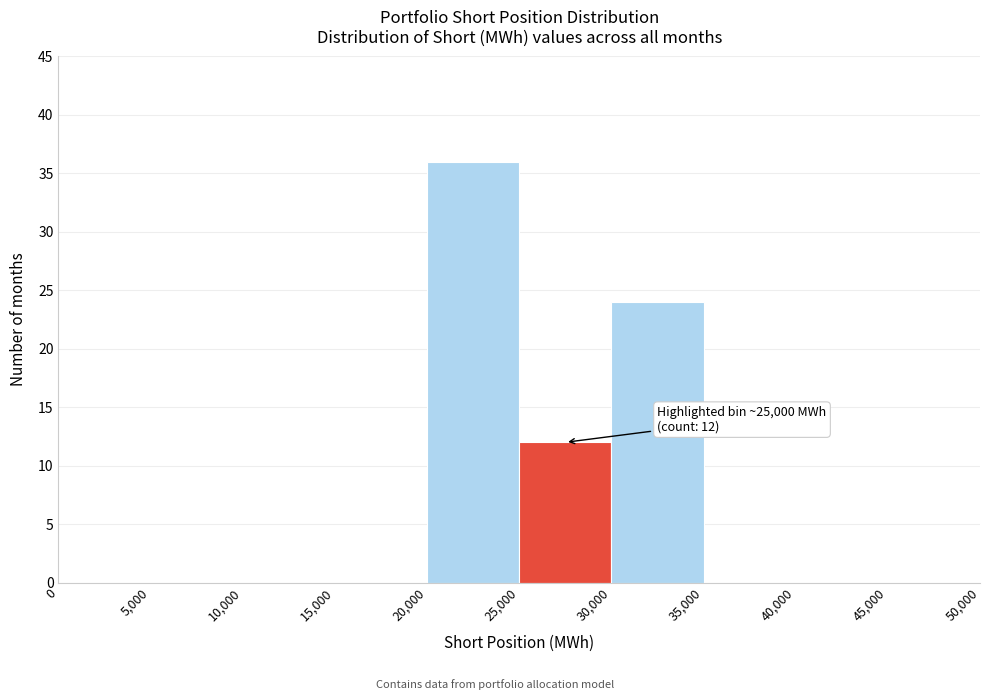

Over which range of the x-axis is the bar tallest?

20,000 to 25,000